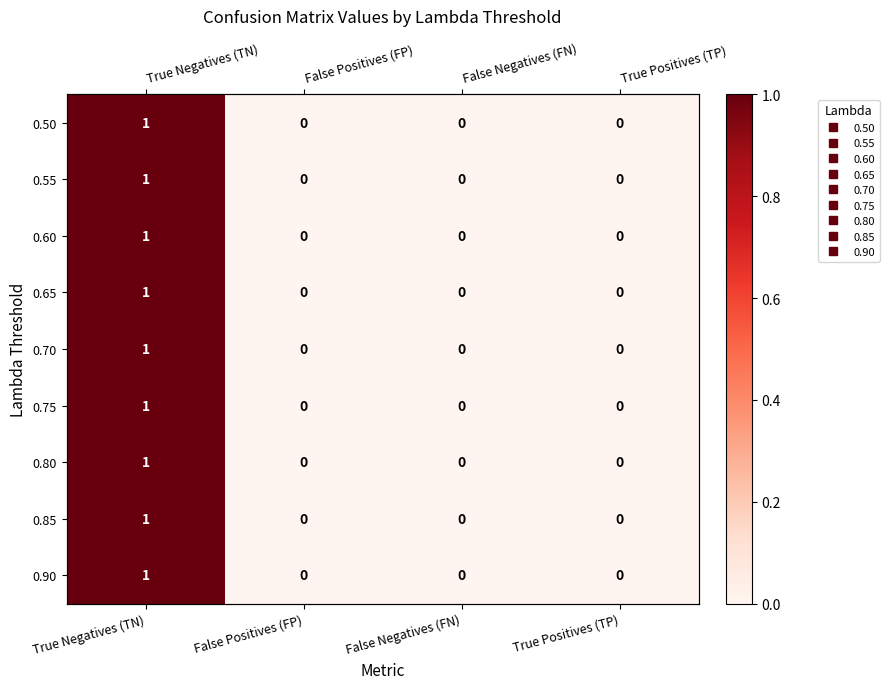

What is the difference between the maximum and minimum values in the 0.85 series?

1